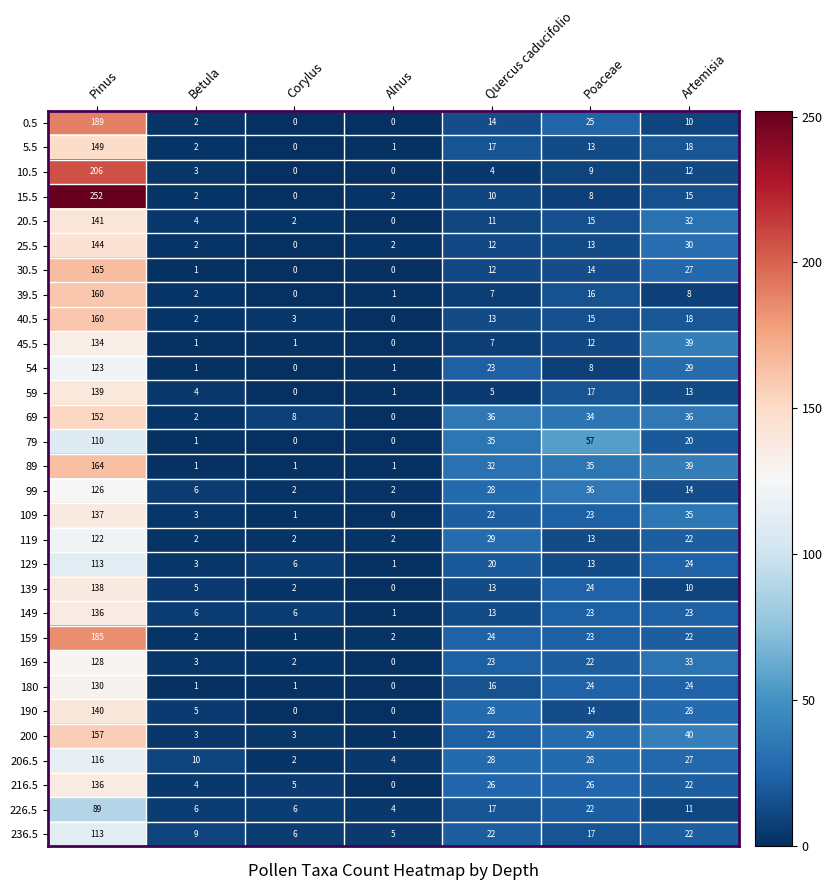

At how many categories does at least one series exceed 189?

1